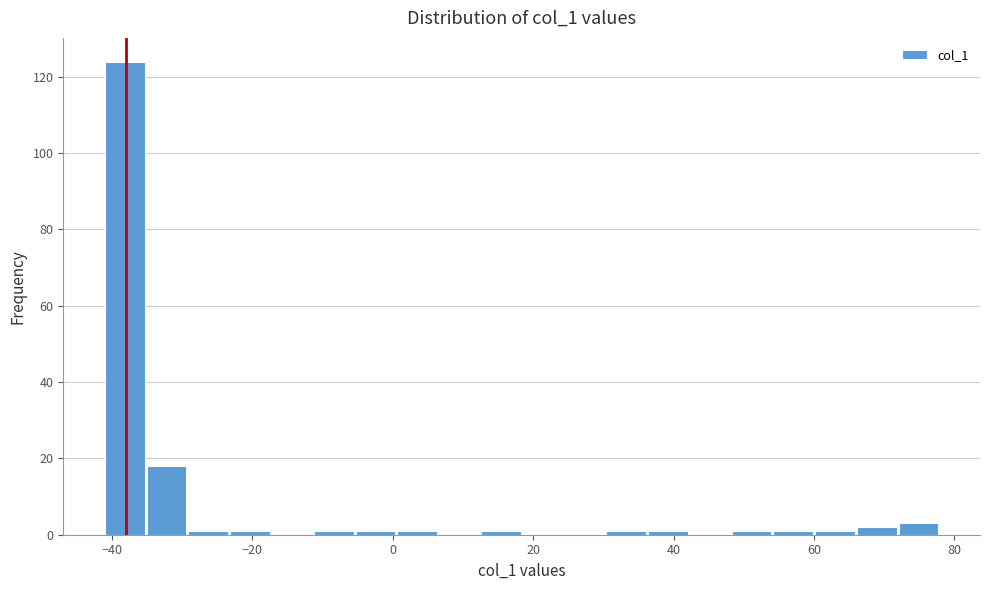

Read against the x-axis, roughly where is the centre of the tallest bar?

-38